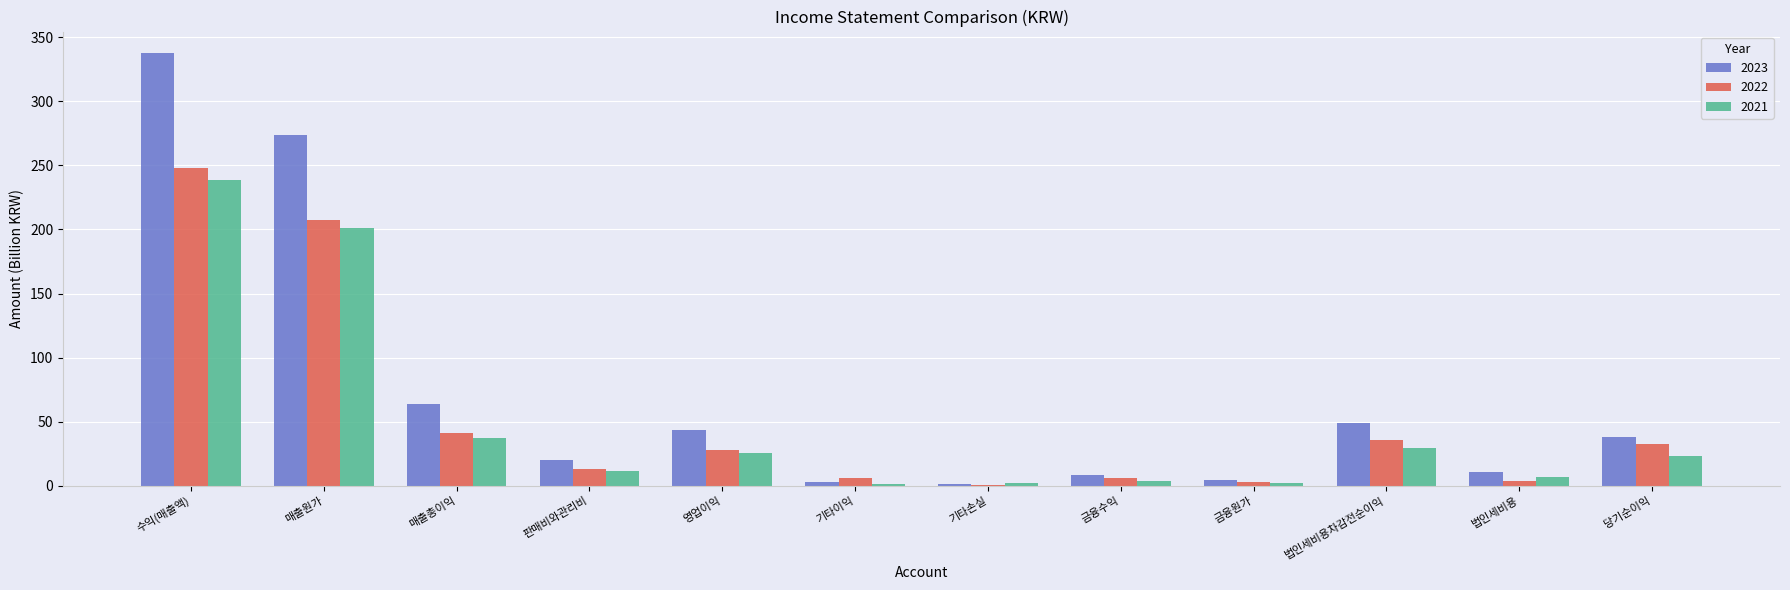

Which series has the largest range (max minus min)?

2023